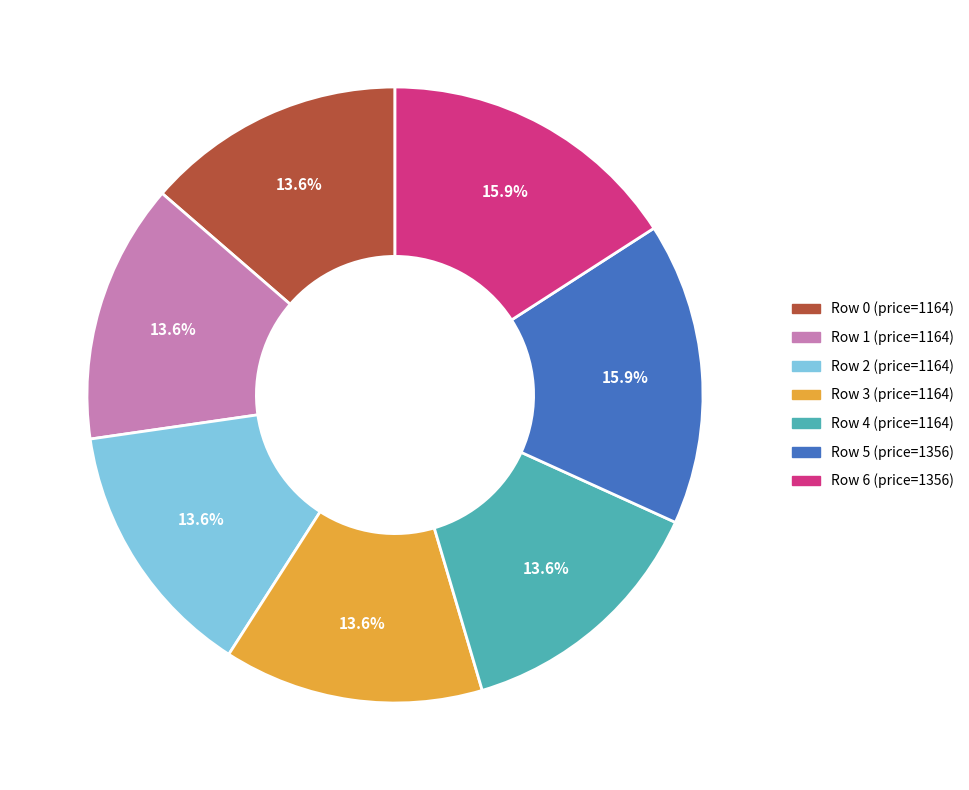

Does any single category account for the majority?

No